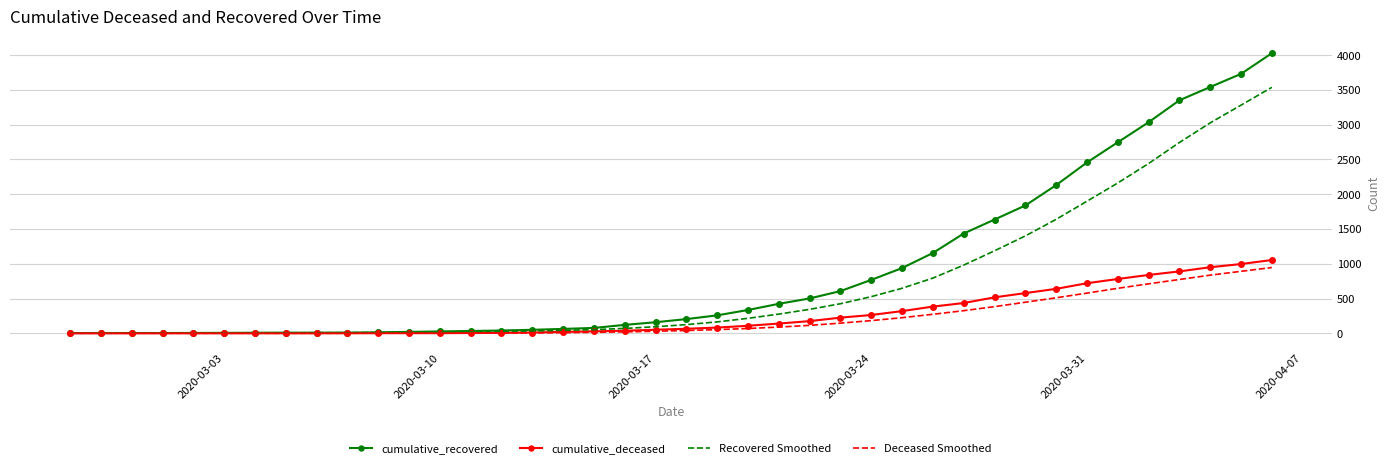

How many values in the Deceased Smoothed series are below 40?

20